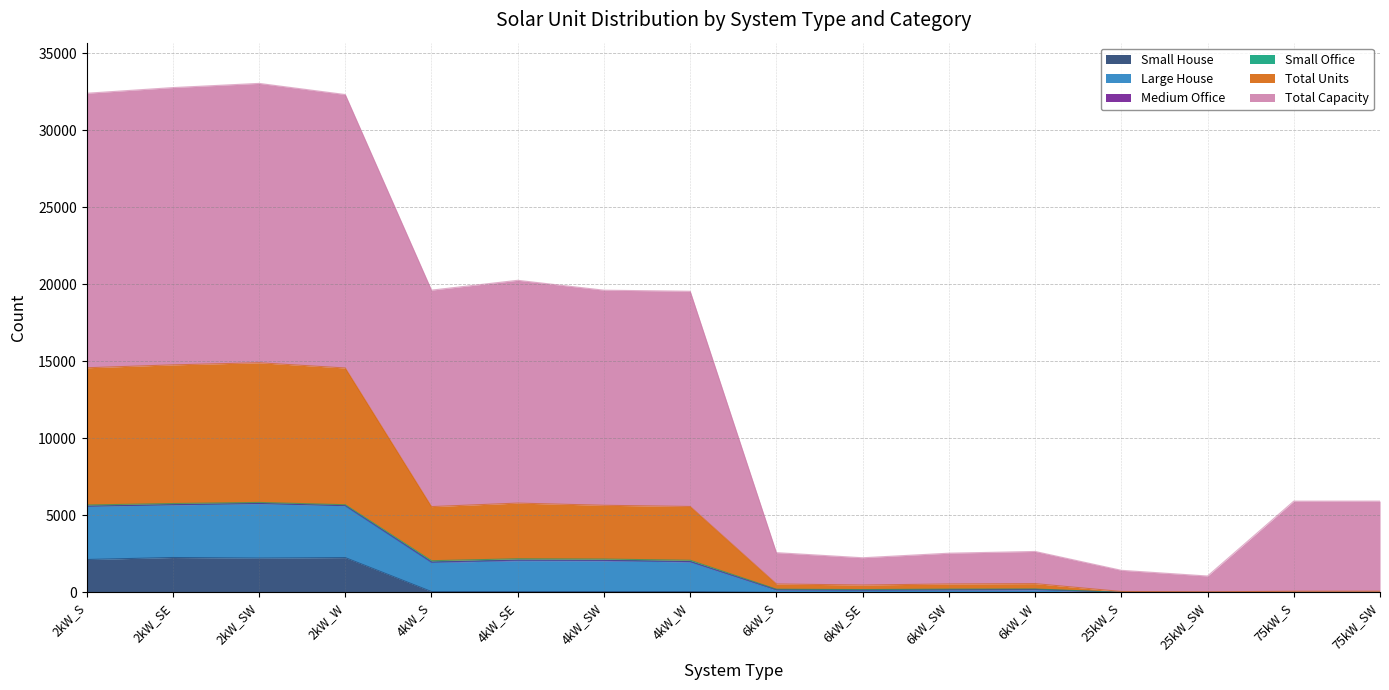

Does the chart display data point markers on the line(s)?

No